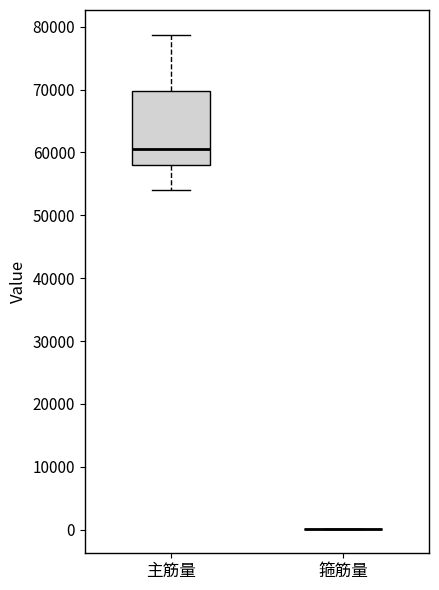

Reading left to right, read every box against the y-axis: the position of its median line, the range the box covers, and the ends of its whiskers. The values are not printed on the chart, so give them approximately, as read against the axis.

主筋量: median 61000, box 58000 to 70000, whiskers 54000 to 79000
箍筋量: box collapsed to a line at 0, whiskers 0 to 0